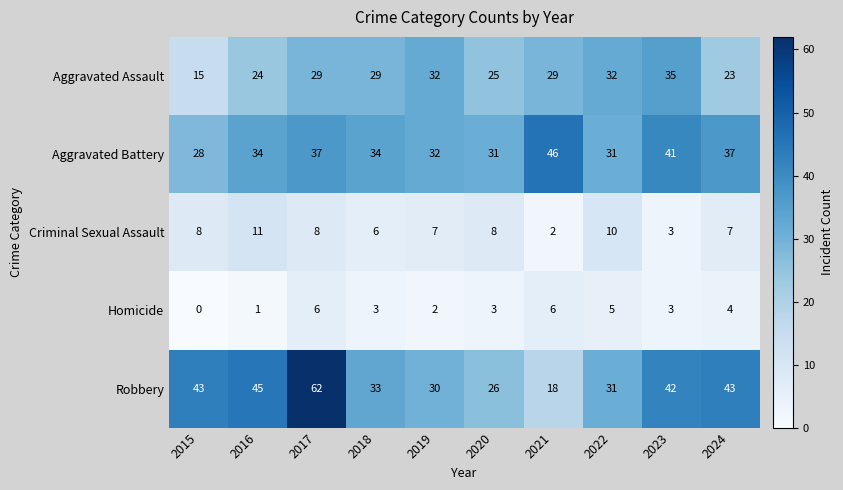

True or false: Robbery has a value of 73 at 2023.

False